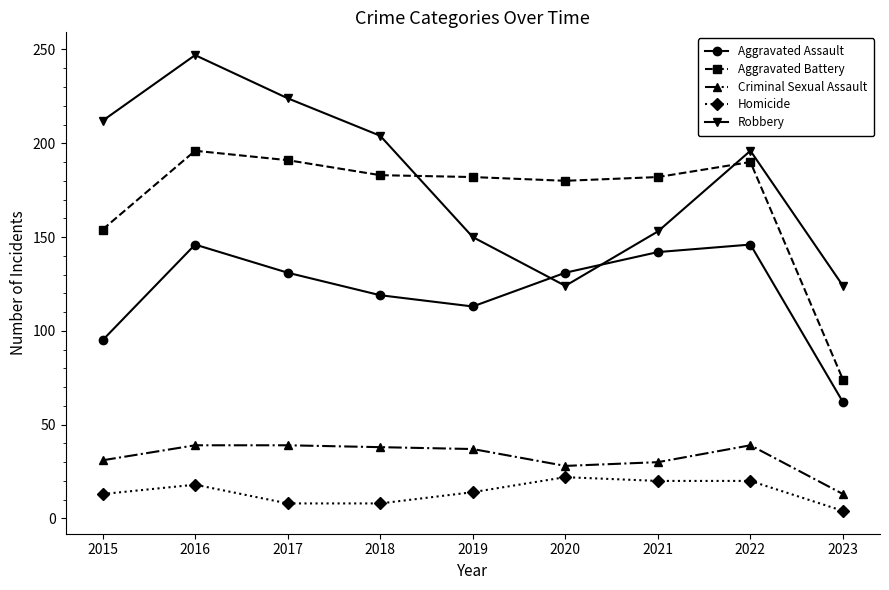

What is the difference between the maximum and minimum values in the Criminal Sexual Assault series?

26